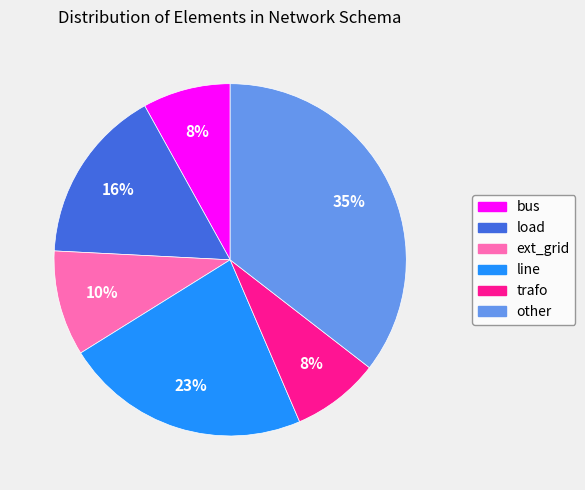

Does trafo represent more than half of the total?

No